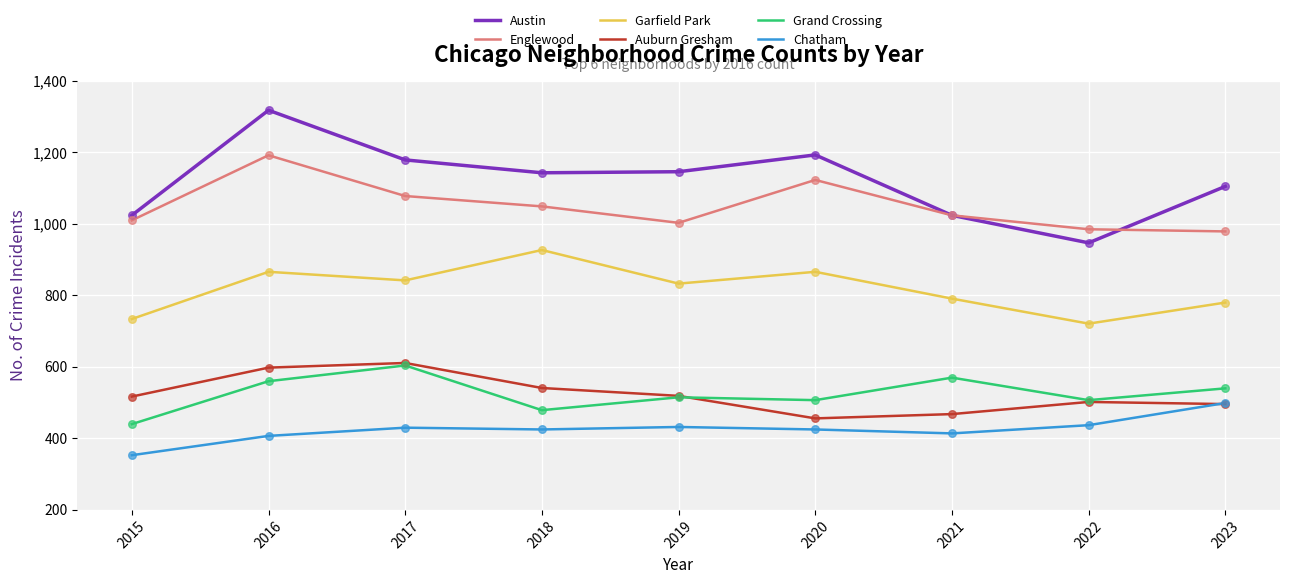

Is the value of Englewood at 2019 greater than the value of Auburn Gresham at 2016?

Yes